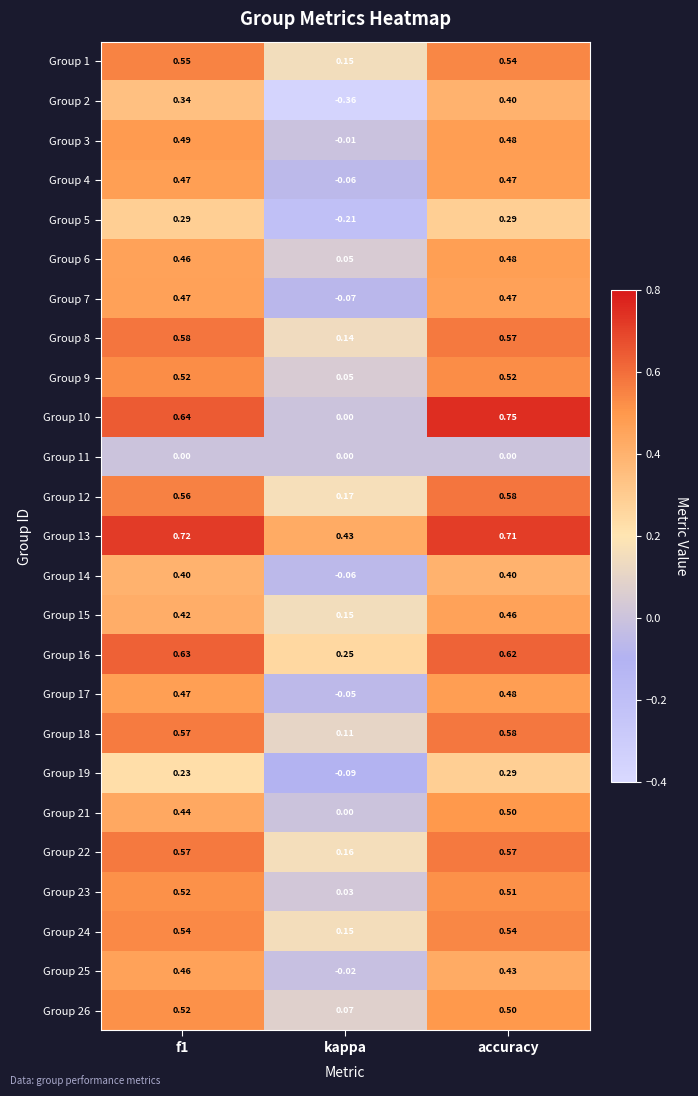

How many data points does each series have?

3